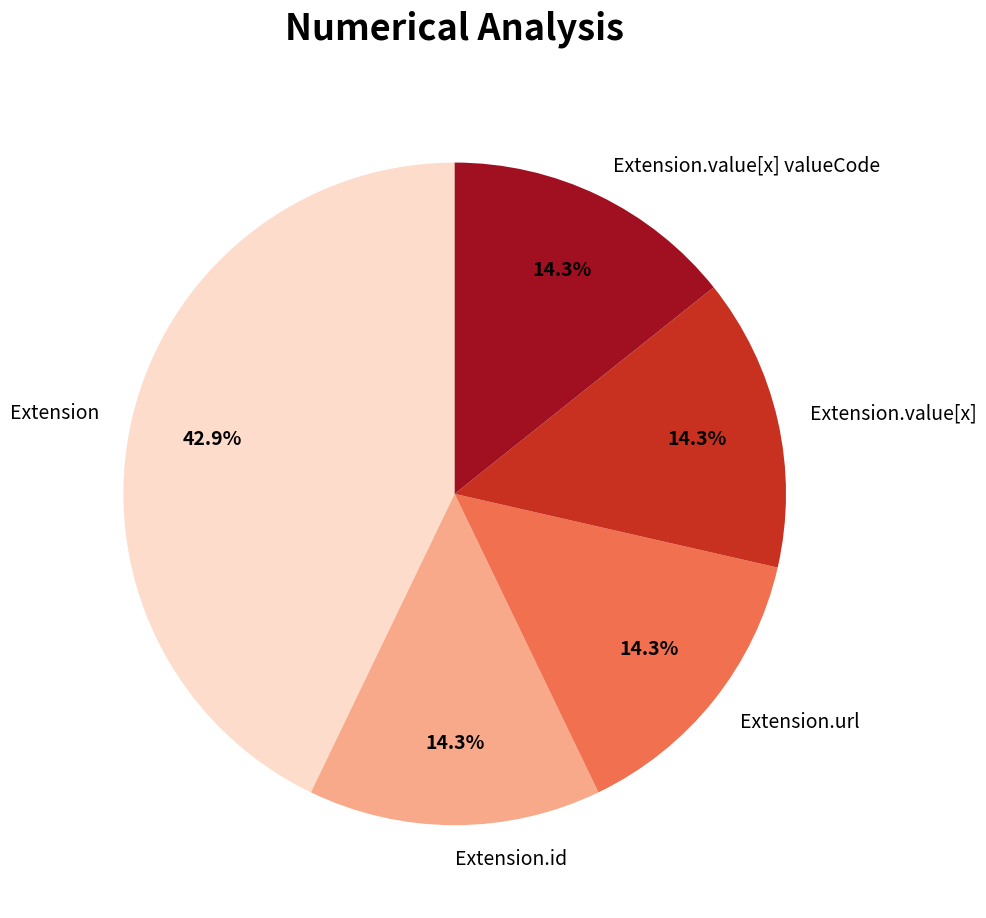

Which category has the biggest portion of the pie?

Extension